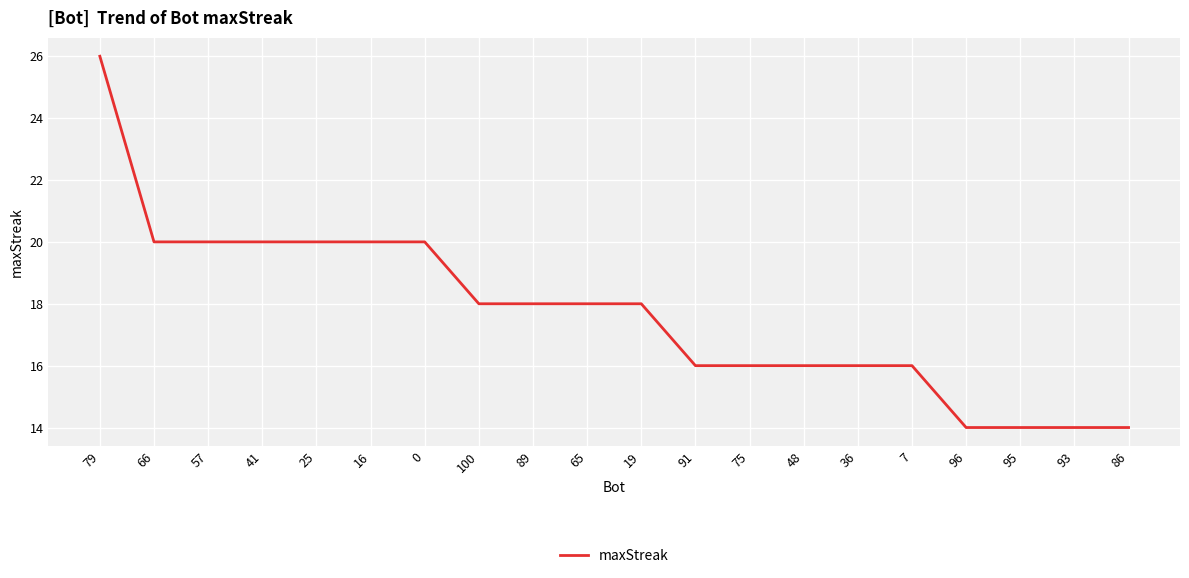

Reading right to left, what are all the values shown in this chart?

14	14	14	14	16	16	16	16	16	18	18	18	18	20	20	20	20	20	20	26